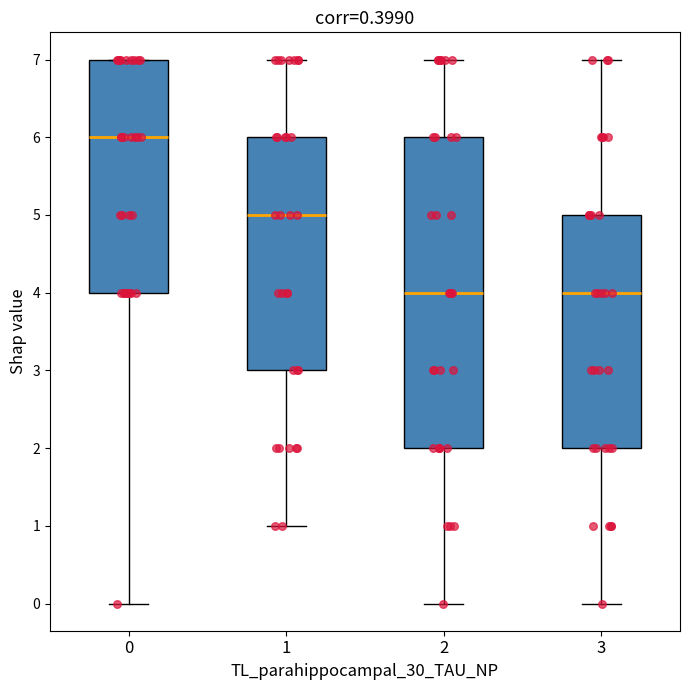

Where does the upper whisker of the box at x = 3 end on the y-axis? The values are not printed on the chart, so give them approximately, as read against the axis.

7